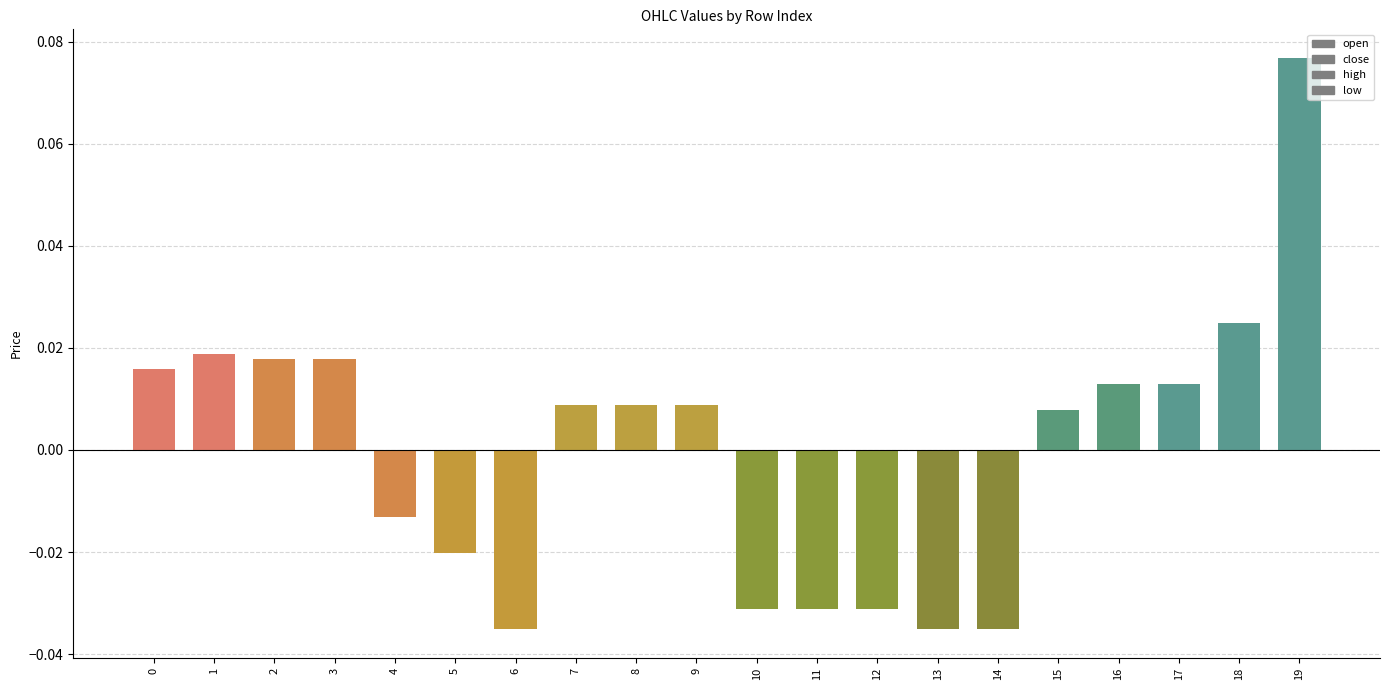

At 7, list the series in order from largest to smallest.

open, close, high, low